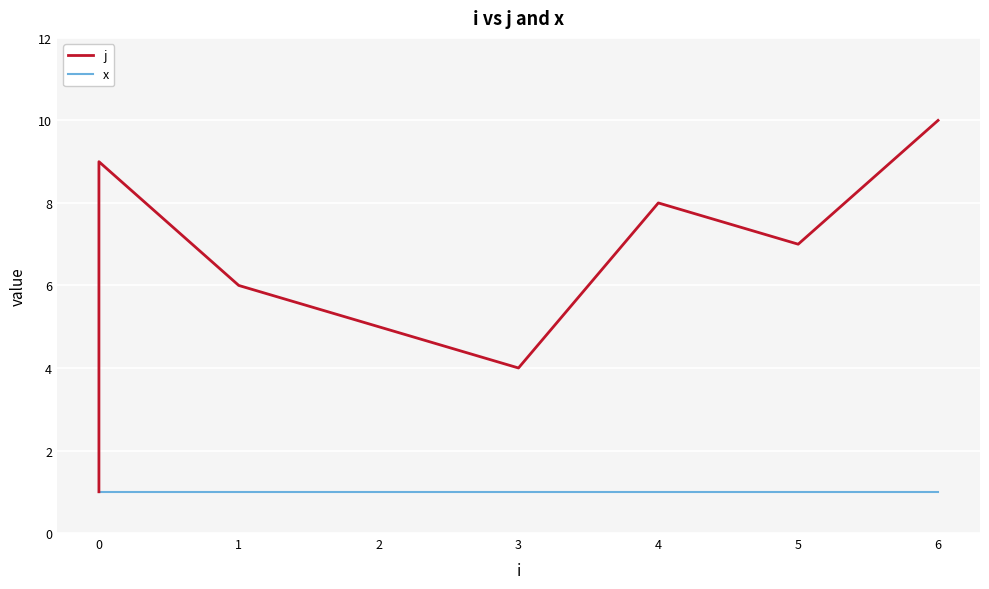

True or false: x has more than 1 points higher than both neighbors.

False